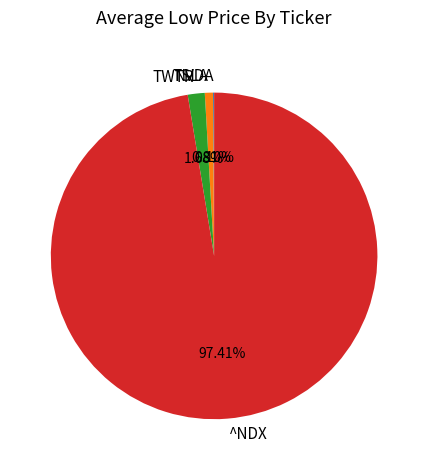

To the nearest percent, what is the combined percentage of TSLA and ^NDX?

98%